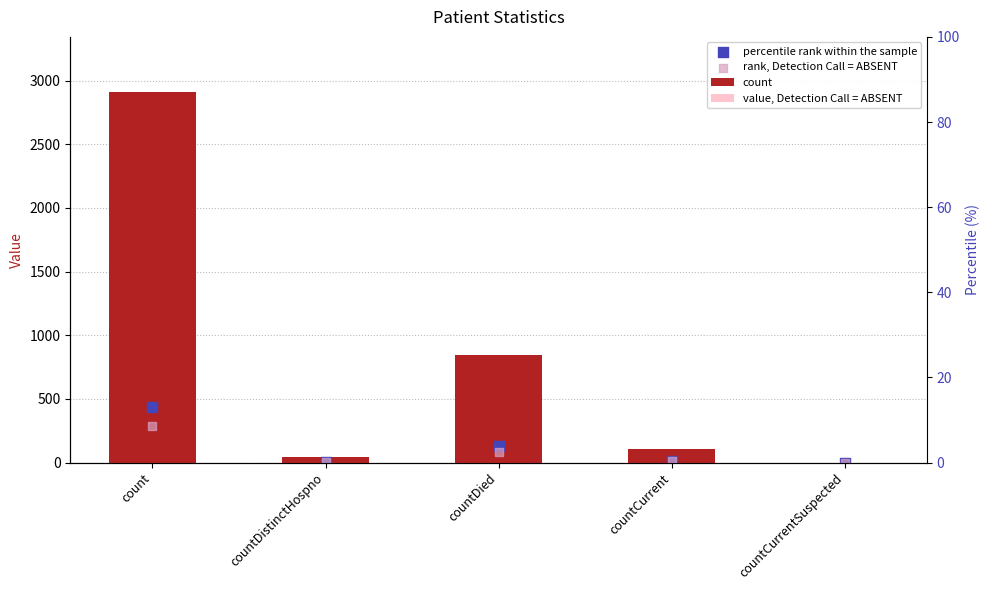

At how many categories does at least one series exceed 23?

4